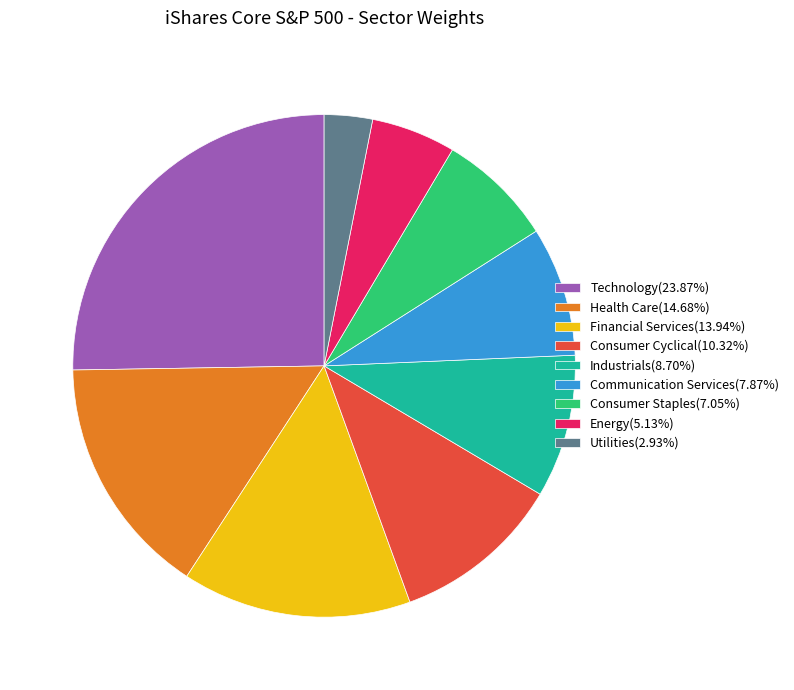

True or false: Financial Services accounts for 7% of the total.

False